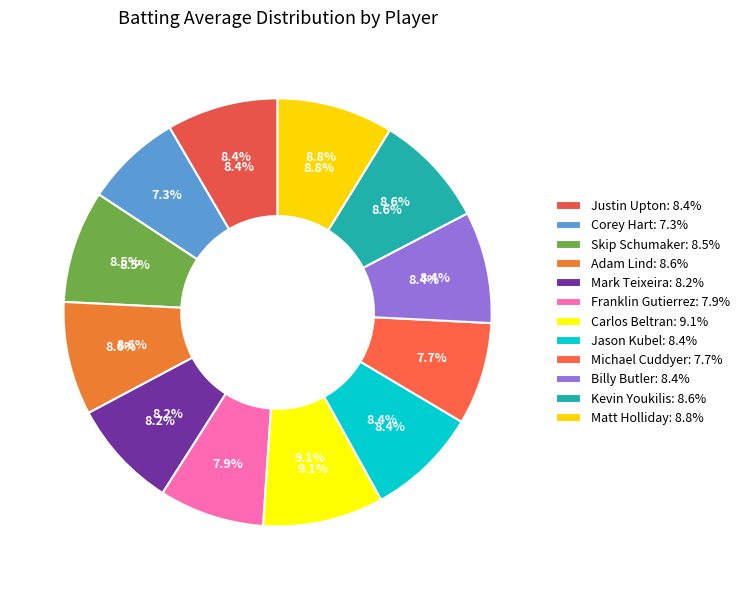

Between Carlos Beltran and Mark Teixeira, which is larger?

Carlos Beltran